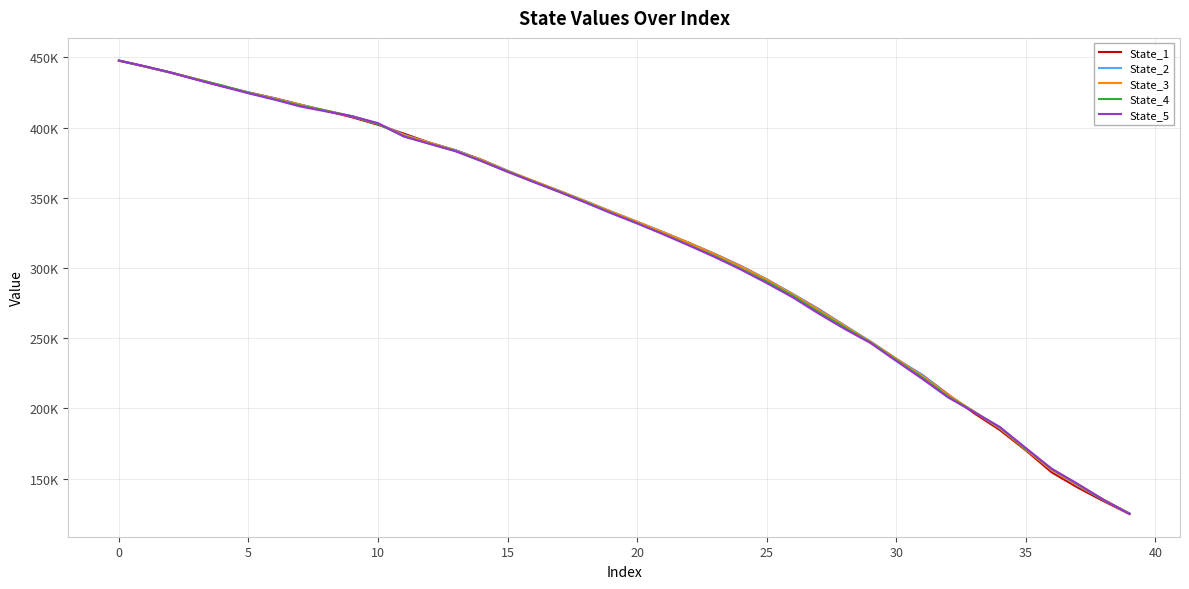

Which series has the largest range (max minus min)?

State_1